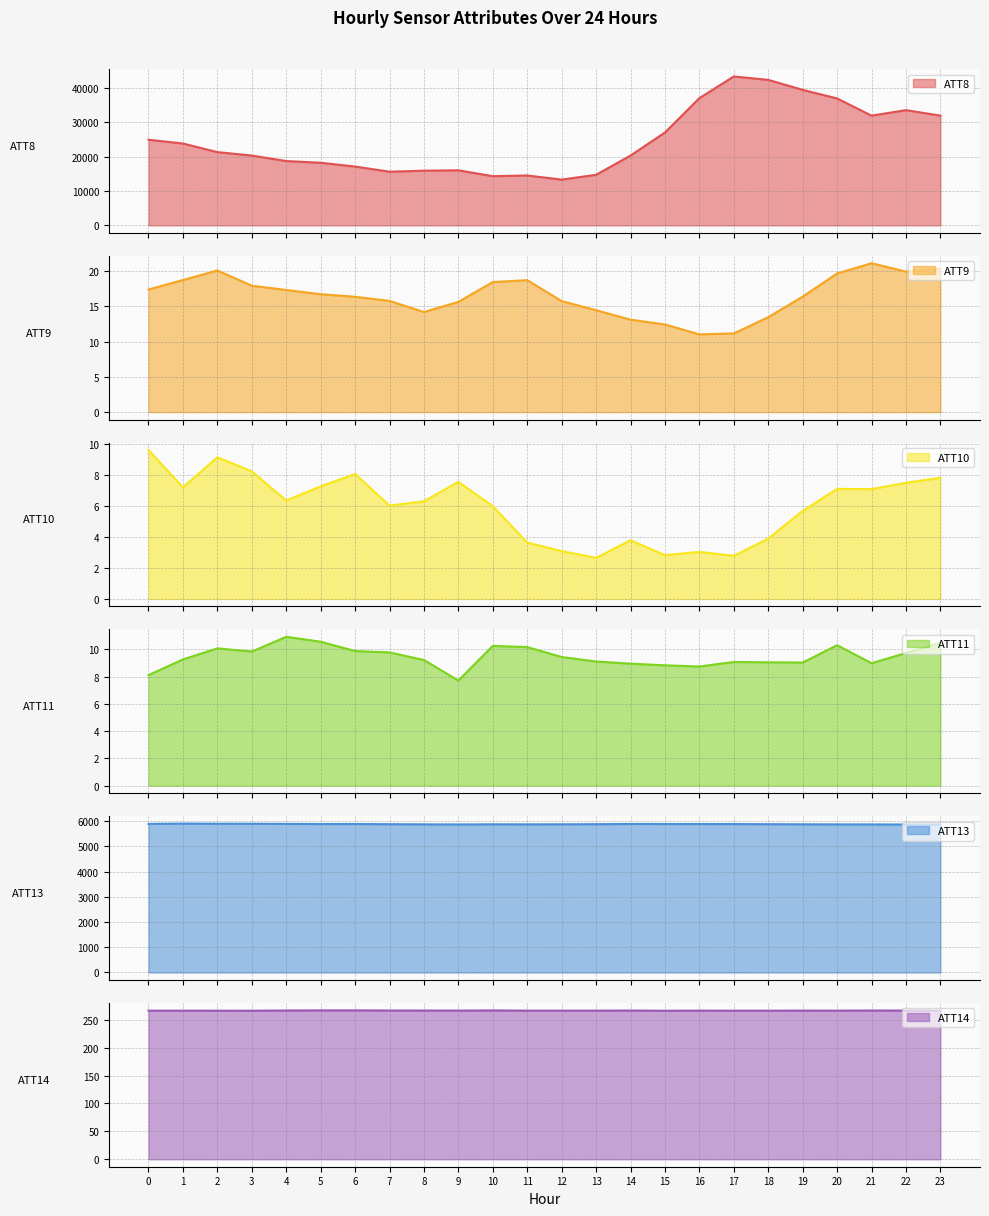

The value of ATT10 at 23 is 4.8. True or false?

False